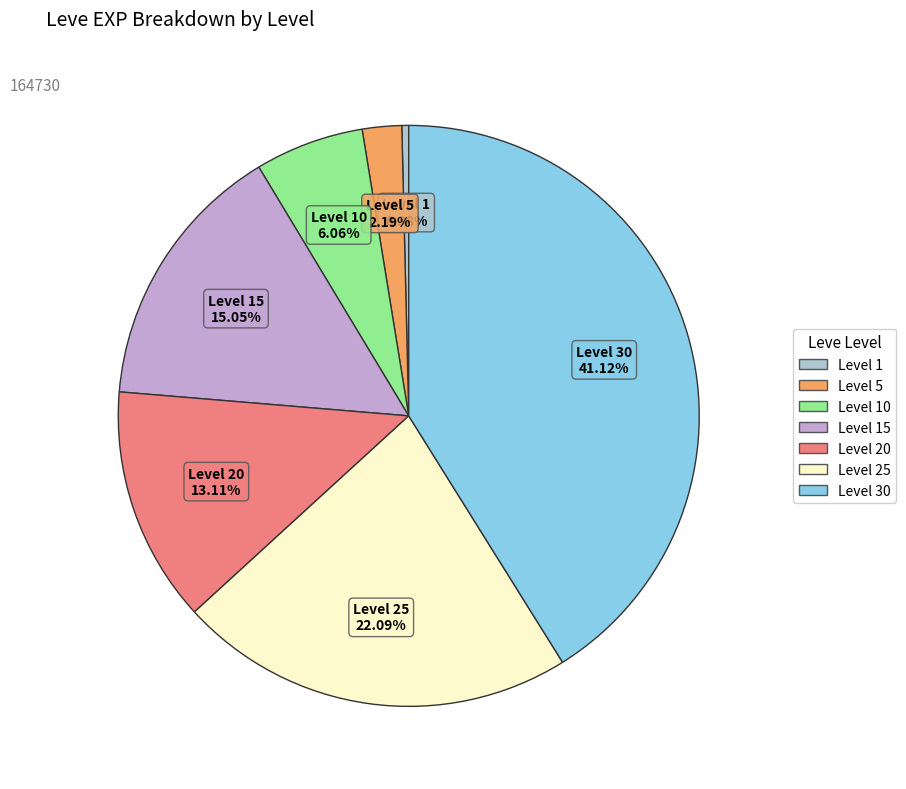

Does any single category account for the majority?

No